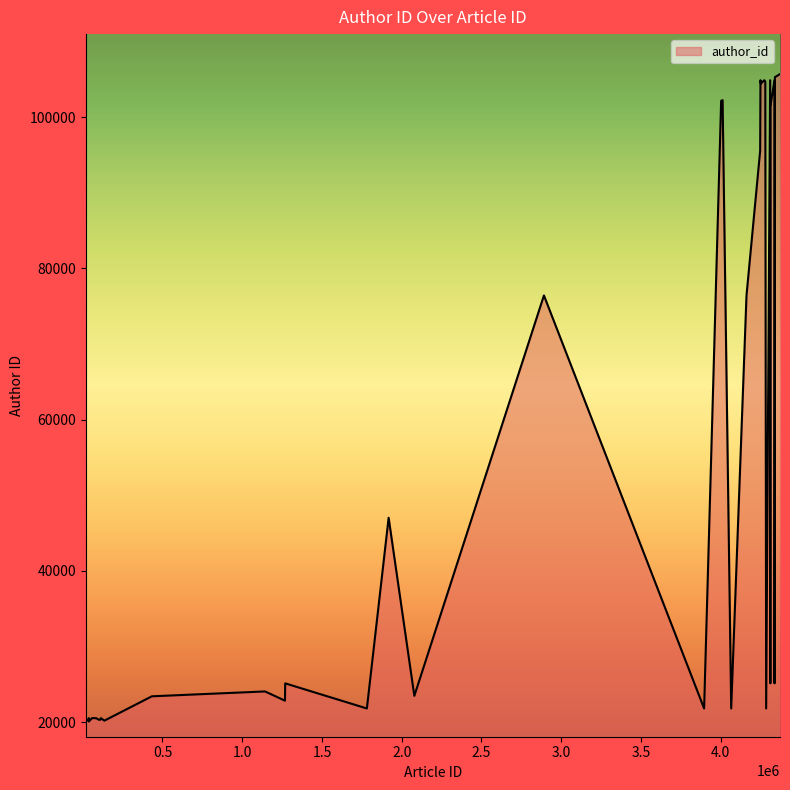

What is the smallest value displayed?

20069